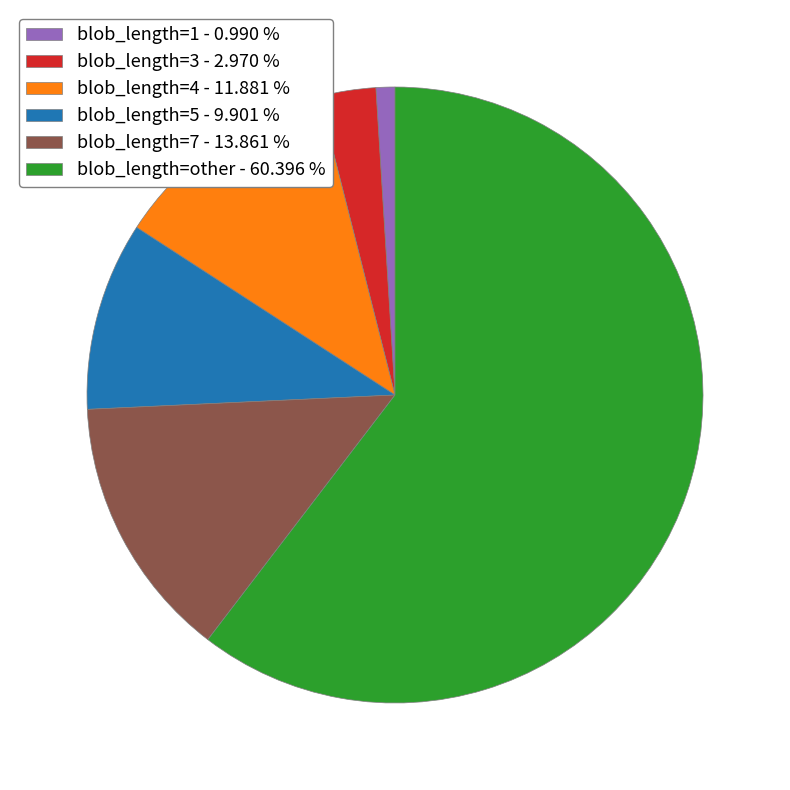

Is blob_length=7 - 13.861 % the majority of the pie?

No